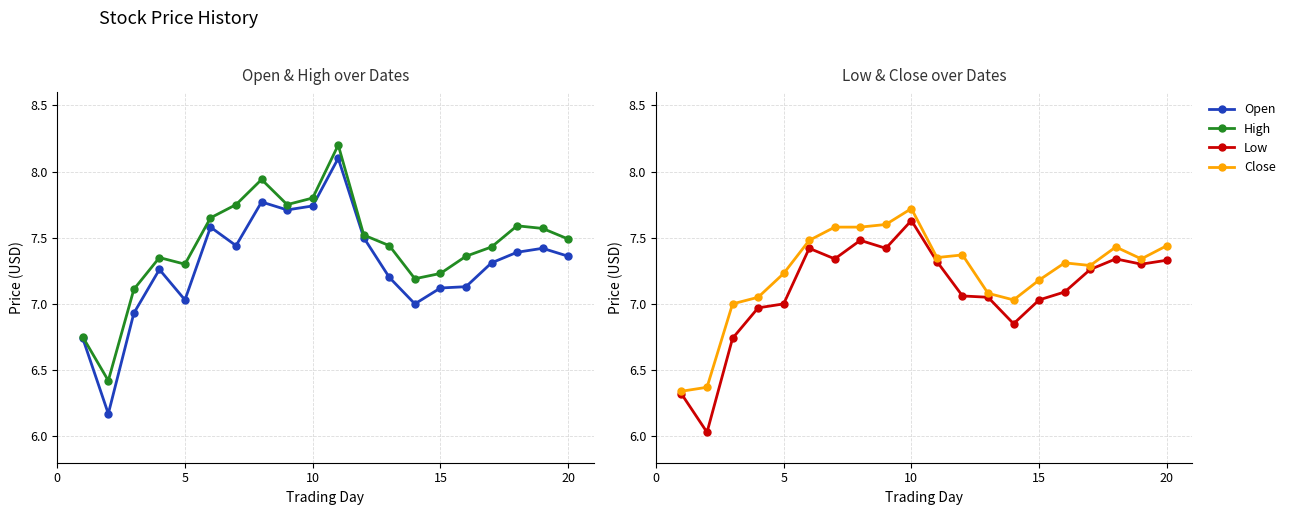

At which category is the sum across all series the highest?

10